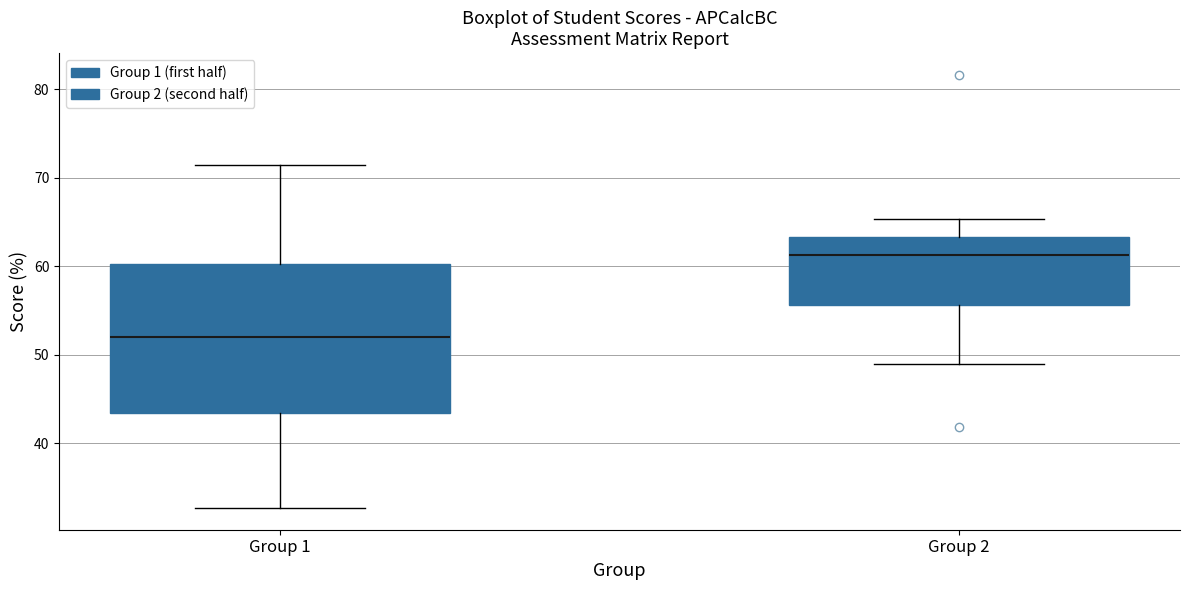

Where is the lower edge of the box for Group 2 on the y-axis? The values are not printed on the chart, so give them approximately, as read against the axis.

56